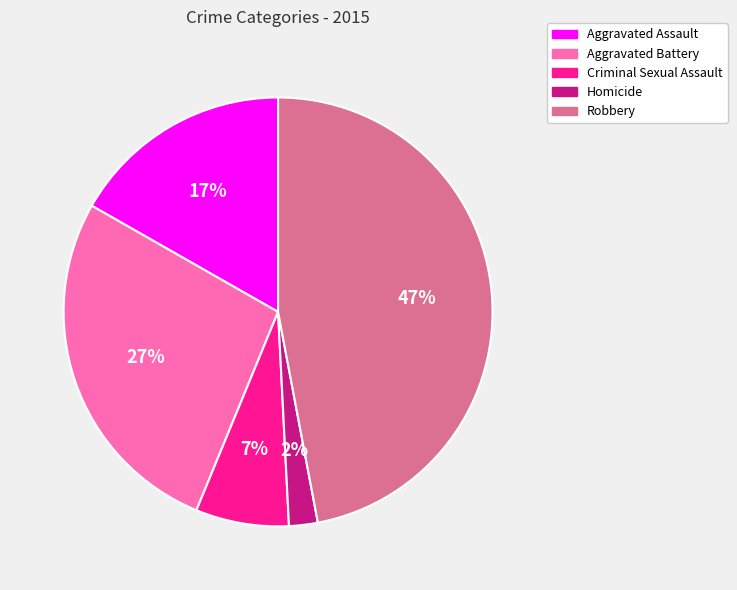

Which has a higher value, Homicide or Aggravated Assault?

Aggravated Assault